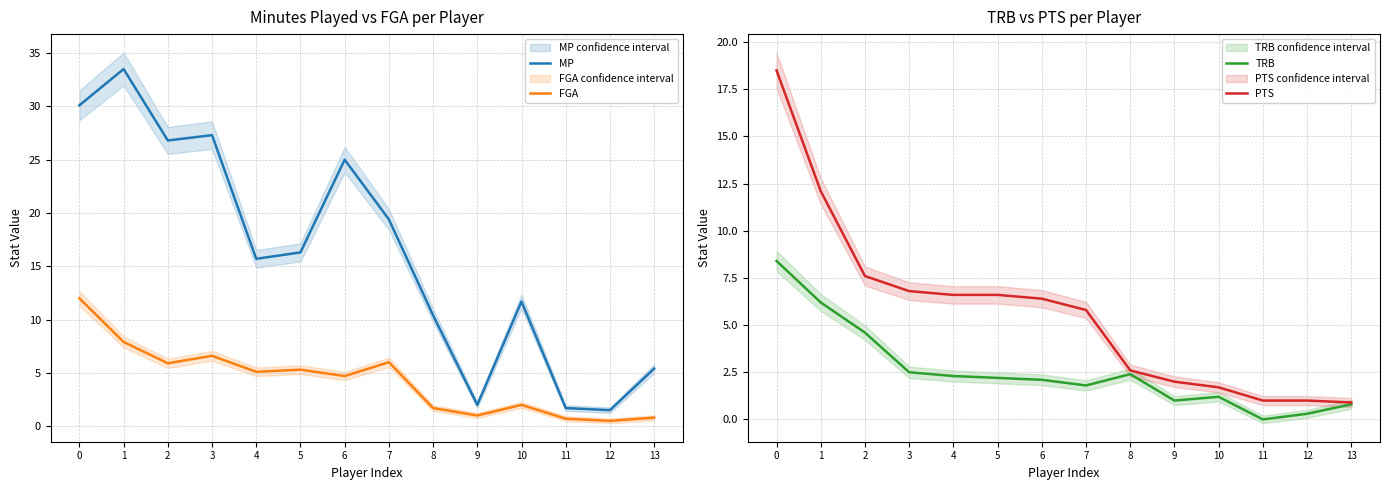

Which label corresponds to the largest value in the chart?

1